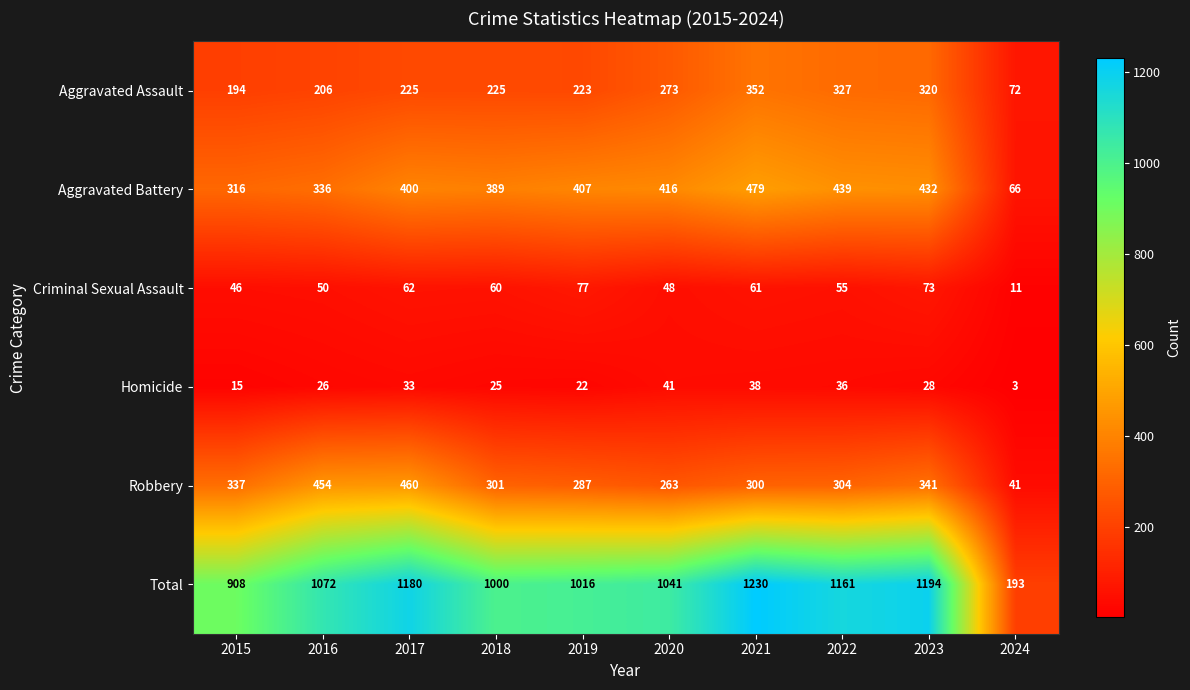

Where does the Criminal Sexual Assault series first go above 60?

2017